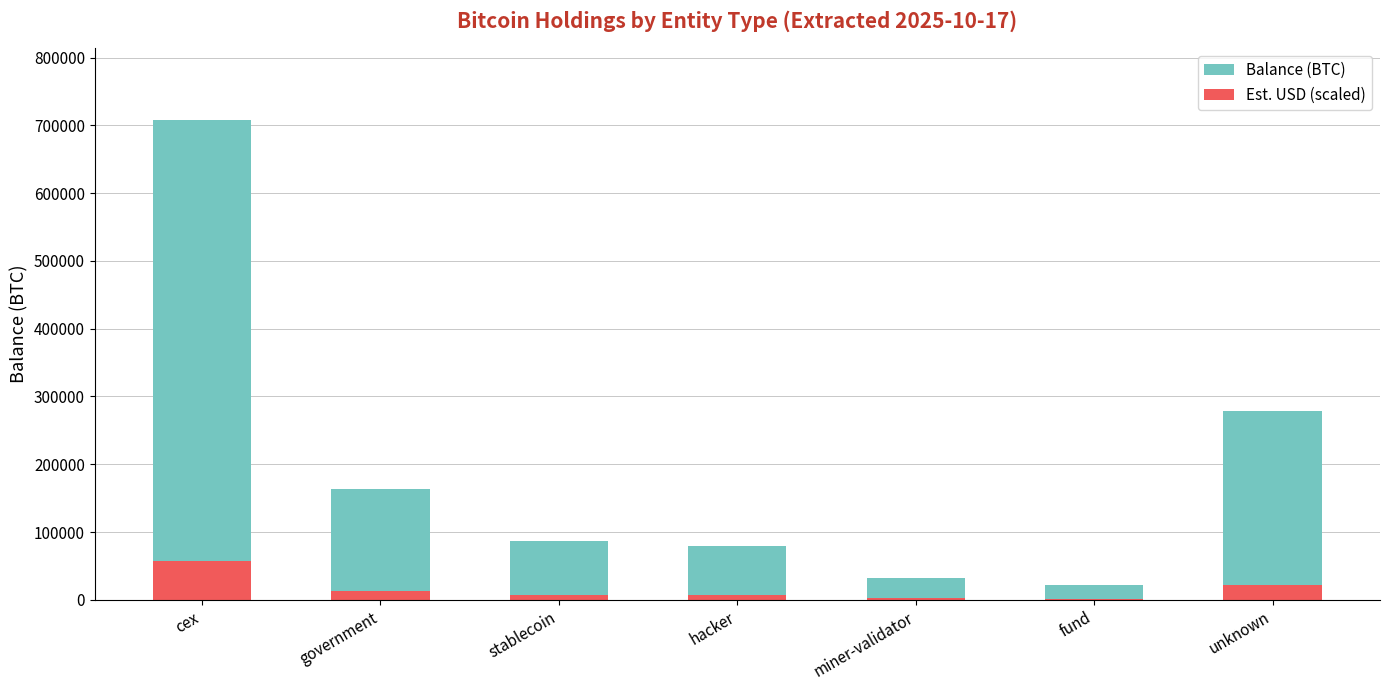

What is the value of the Balance (BTC) bar at the 6th from the left?

21690.6